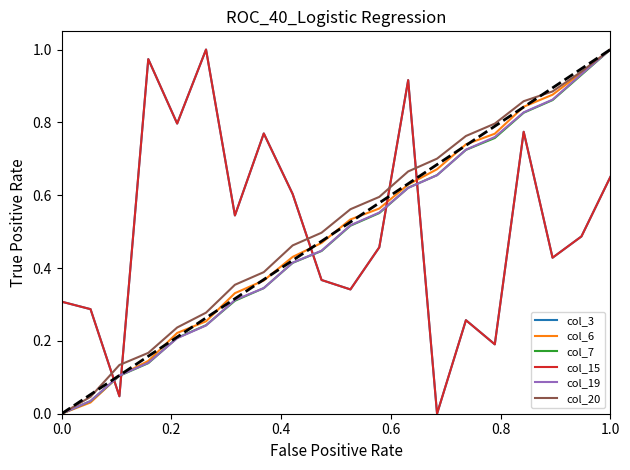

Is this an area chart (filled region under the line)?

No